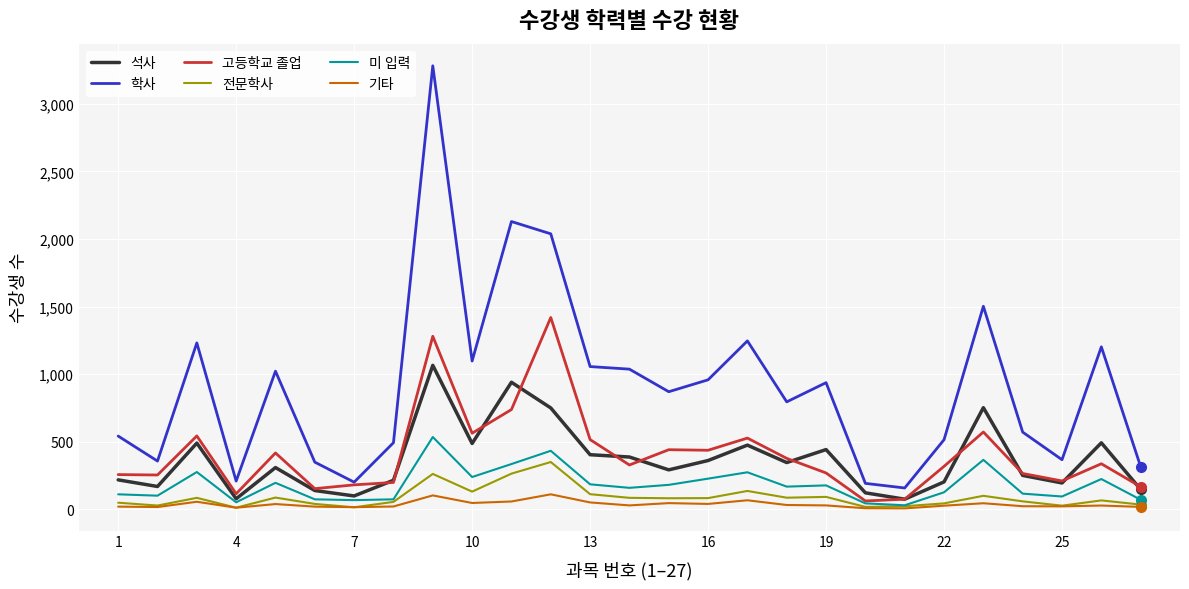

Which series has the largest total across all categories?

학사